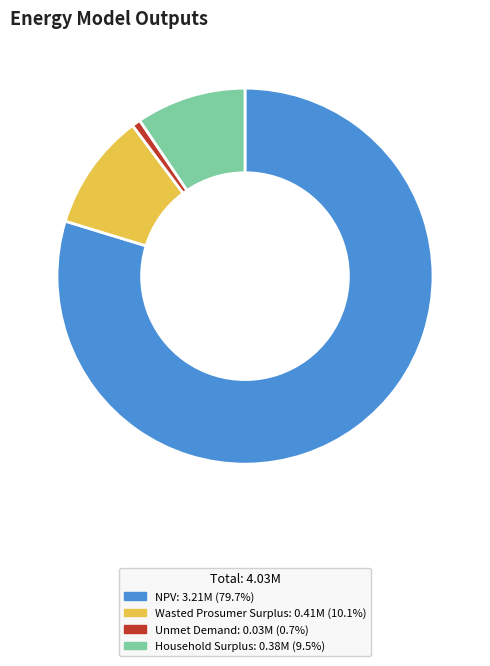

Do Household Surplus and Unmet Demand together represent more than half of the pie?

No